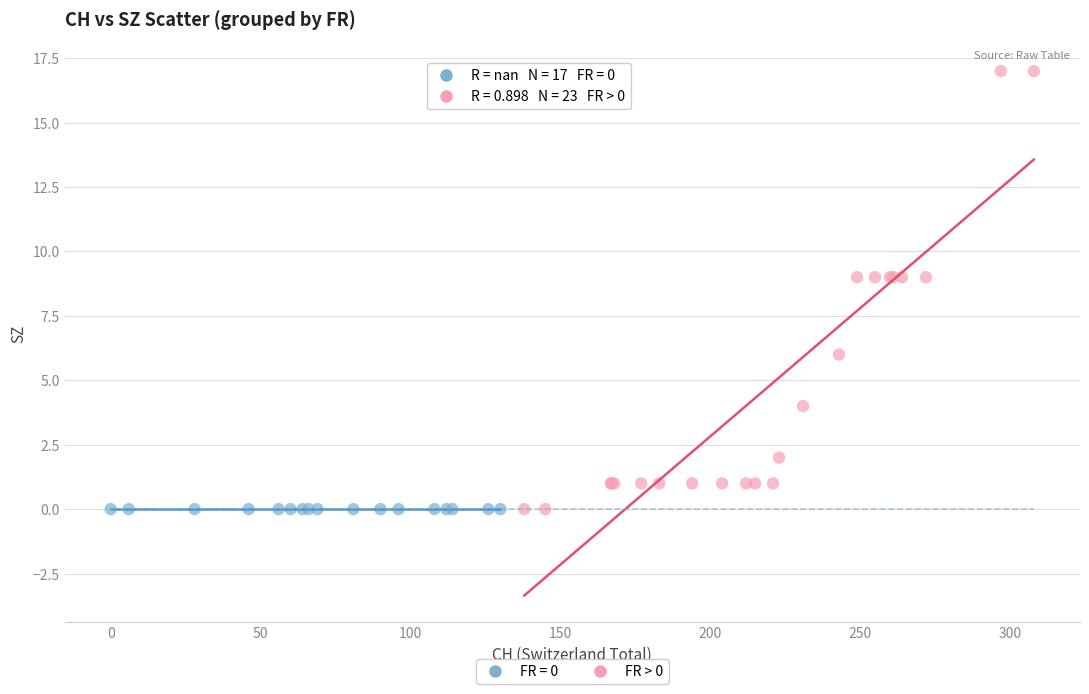

Which series reaches the maximum Y coordinate?

FR > 0